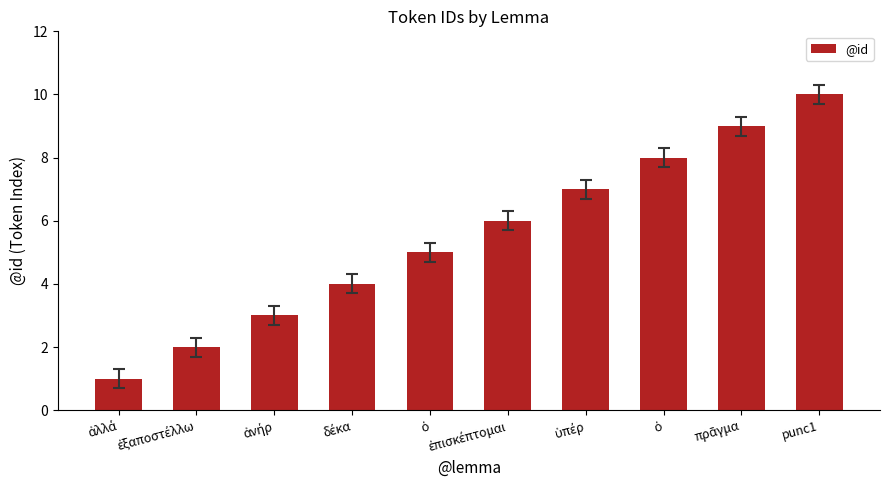

What is the sum of all values?

55